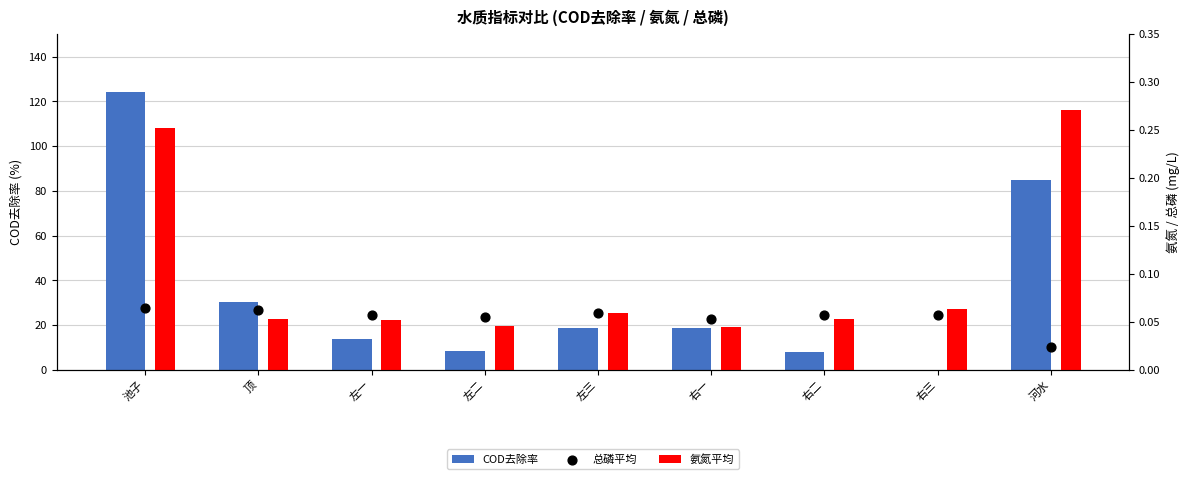

At how many categories does at least one series exceed 114?

1